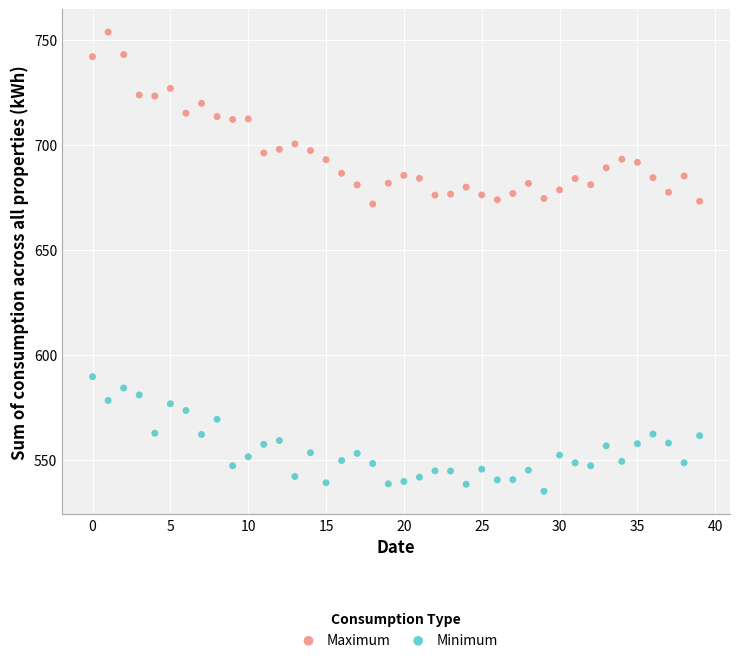

Which series has the largest Y range (max minus min)?

Maximum